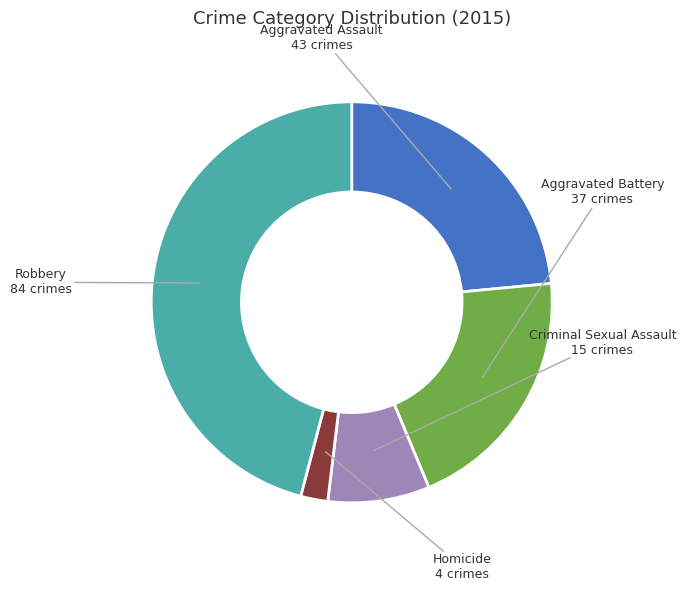

Does Homicide represent more than half of the total?

No